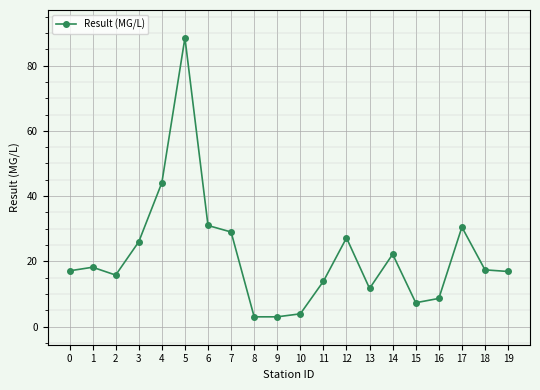

How many lines are shown in the chart?

1